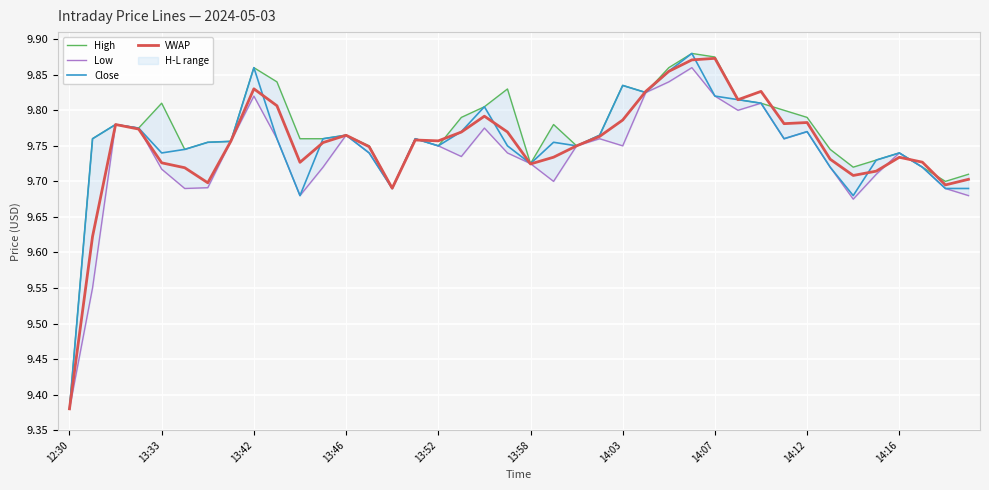

What is the difference between the Close values at 38 and 22?

0.1